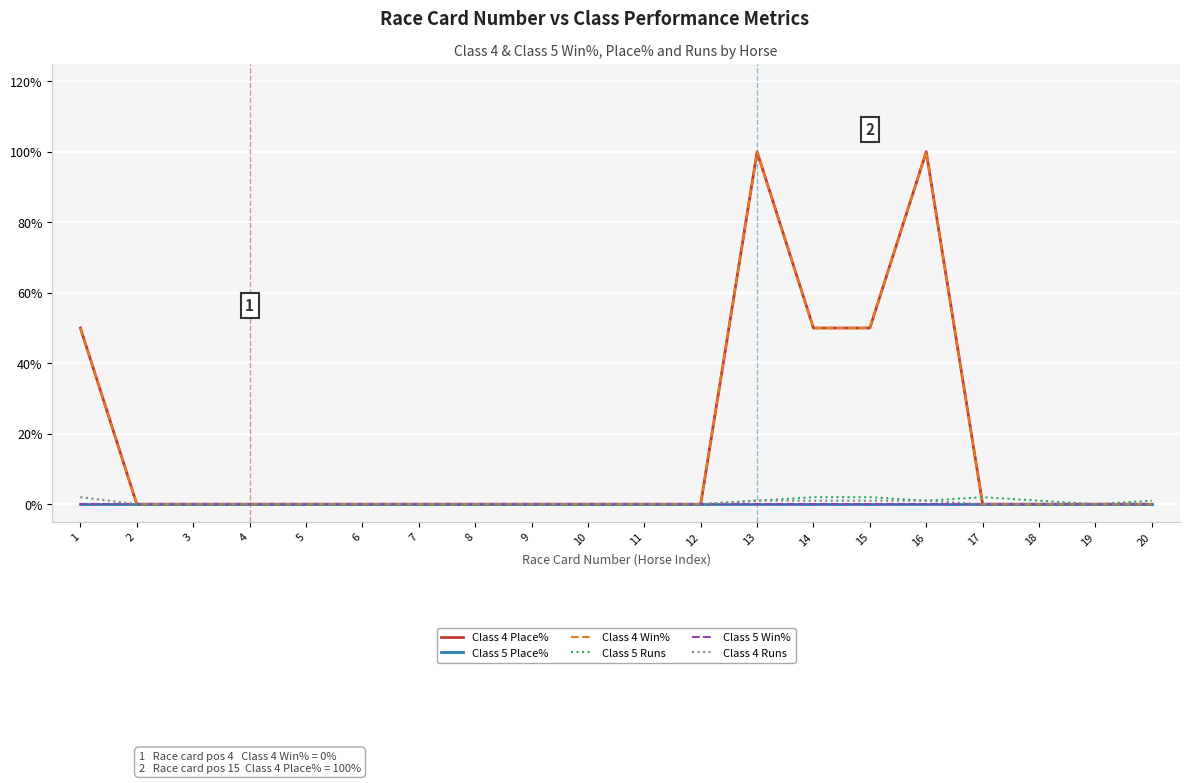

Does the chart have visible grid lines?

Yes